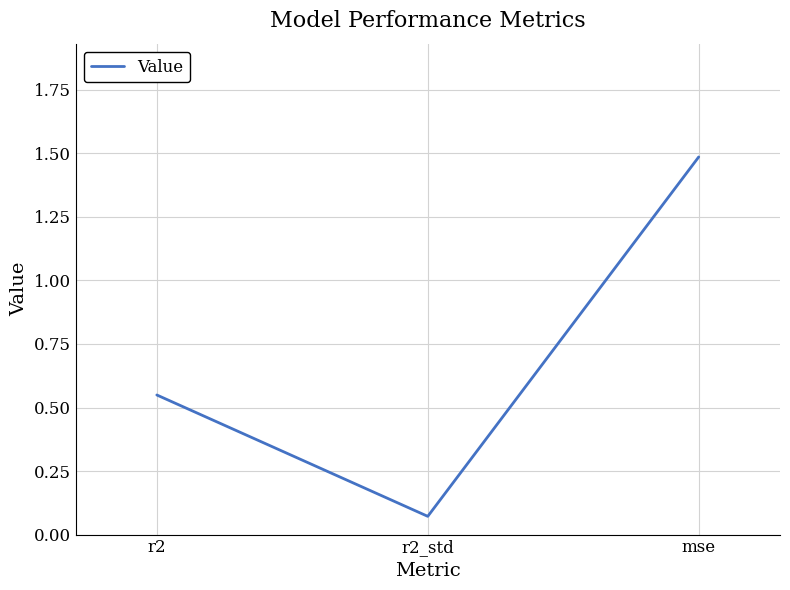

What is the change in value from r2 to r2_std?

-0.5